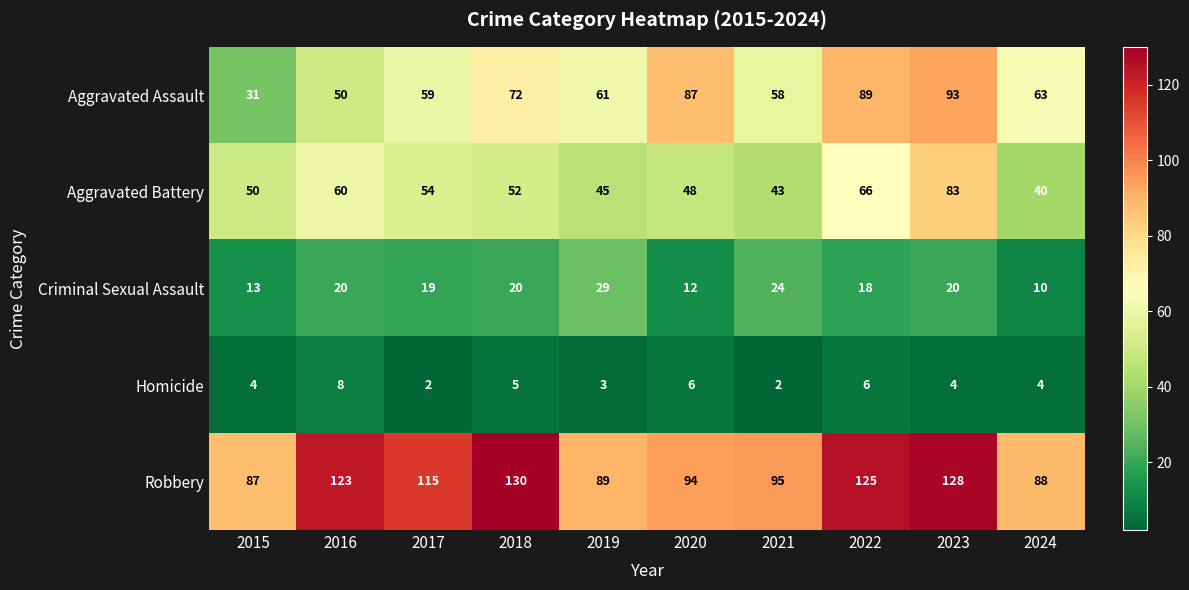

Which label corresponds to the largest value in the chart?

2018